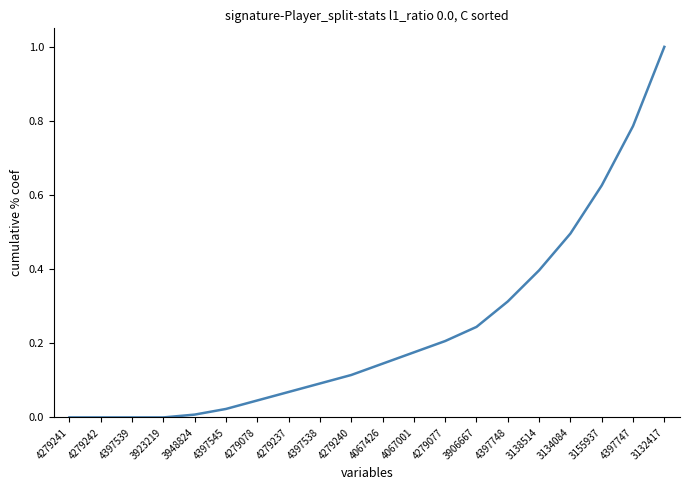

What is the difference between the maximum and minimum values?

1.0